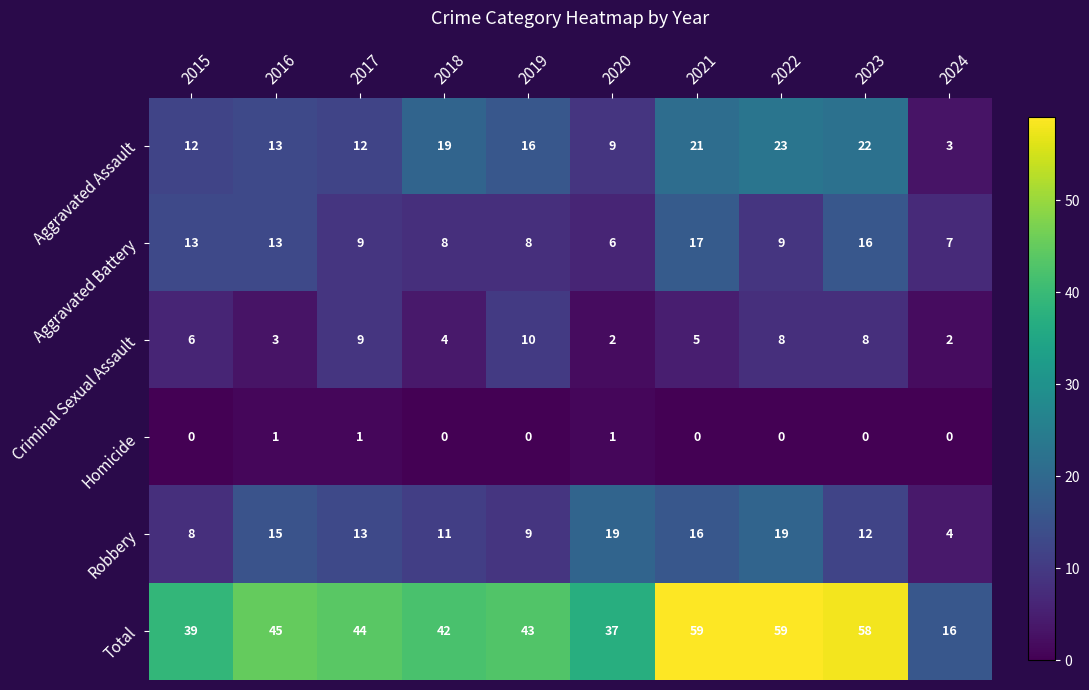

What is the difference between the highest and lowest values at 2024?

16